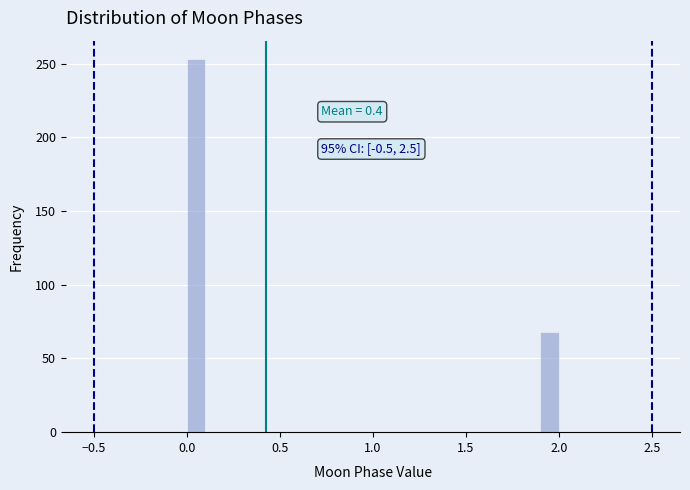

Read against the x-axis, roughly where is the centre of the tallest bar?

0.05